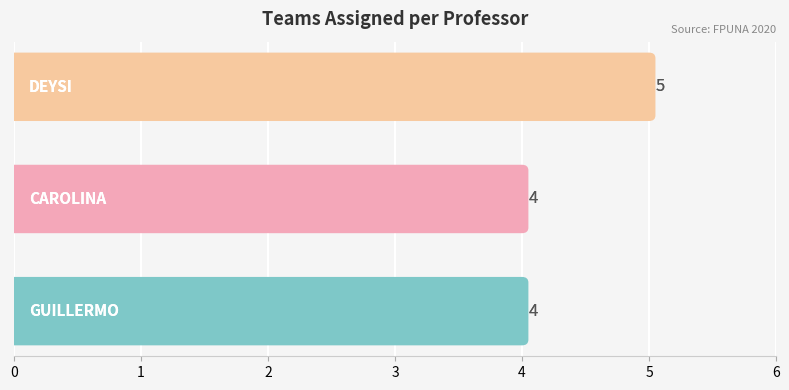

What is the sum of all values?

13